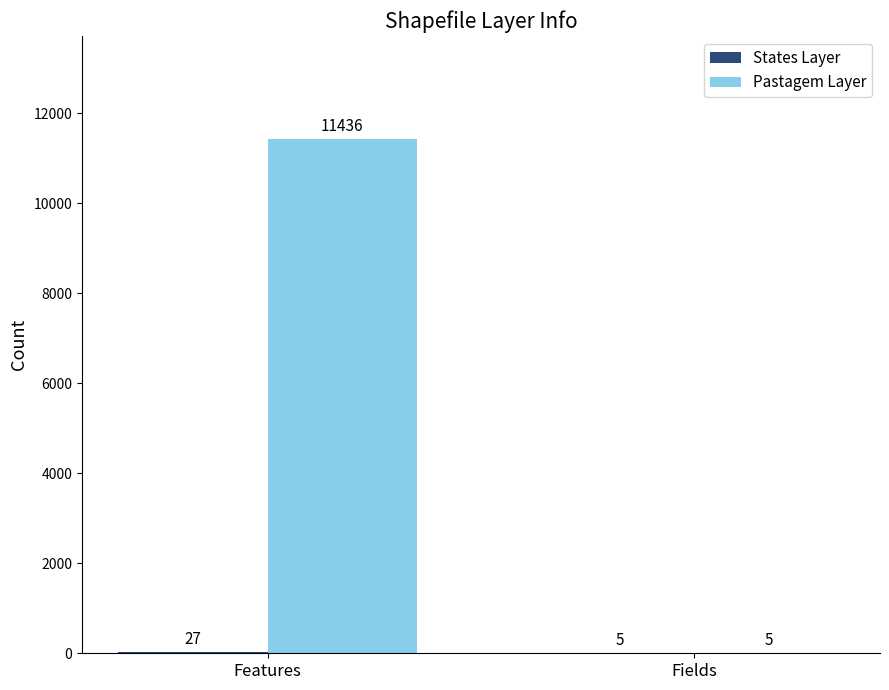

Which series has the largest total across all categories?

Pastagem Layer